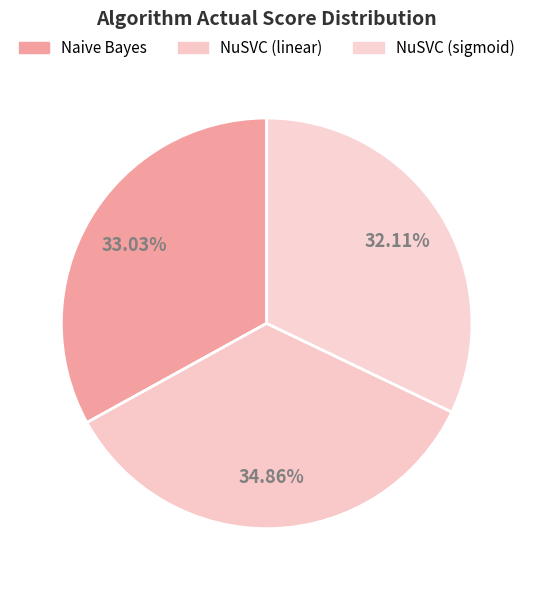

What percentage is the NuSVC (sigmoid) slice, to the nearest percent?

32%